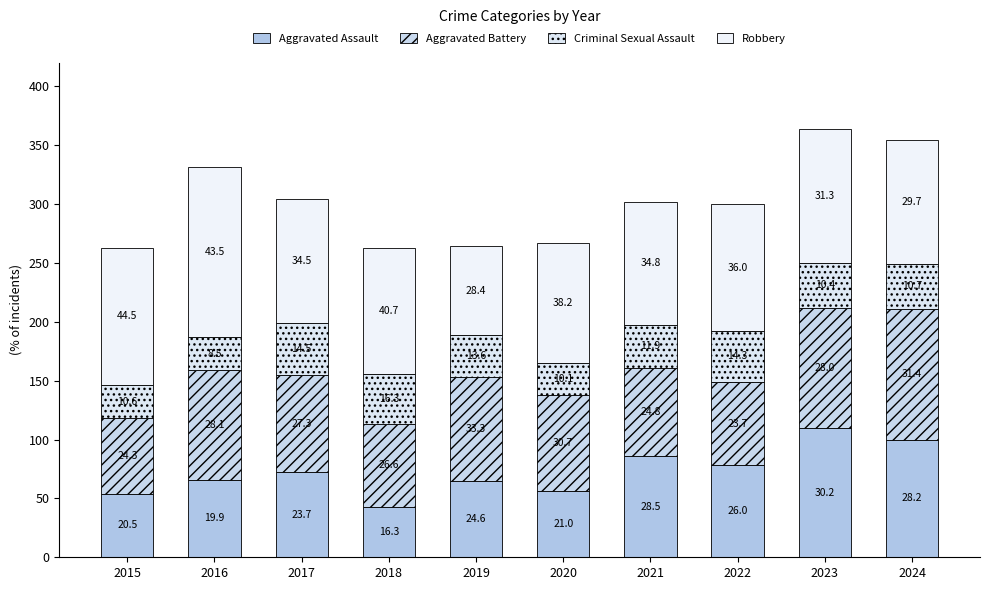

Which series has the largest total across all categories?

Robbery